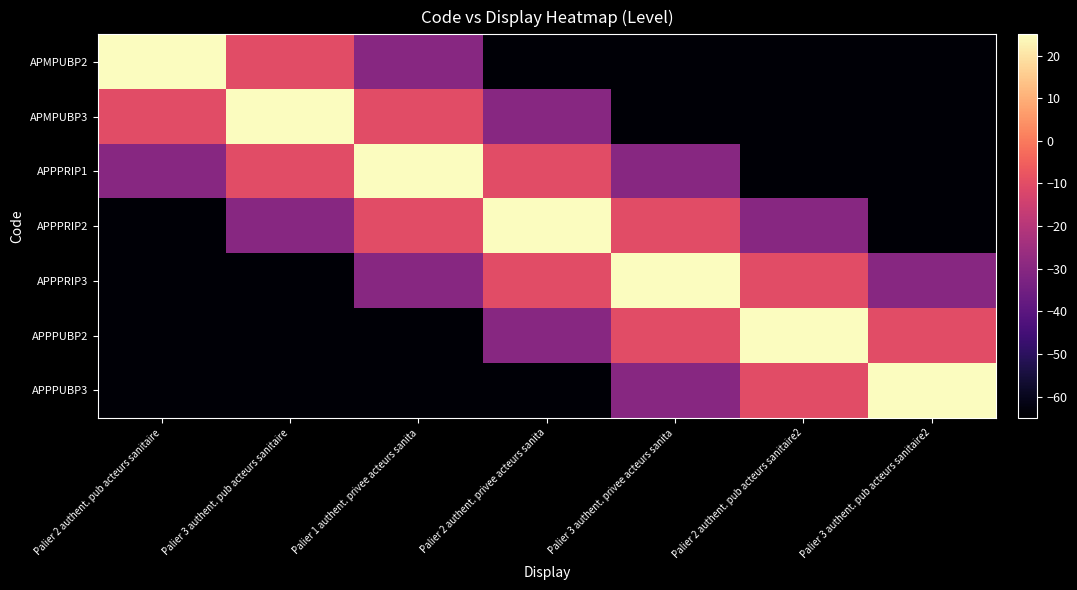

What is the greatest value displayed?

25